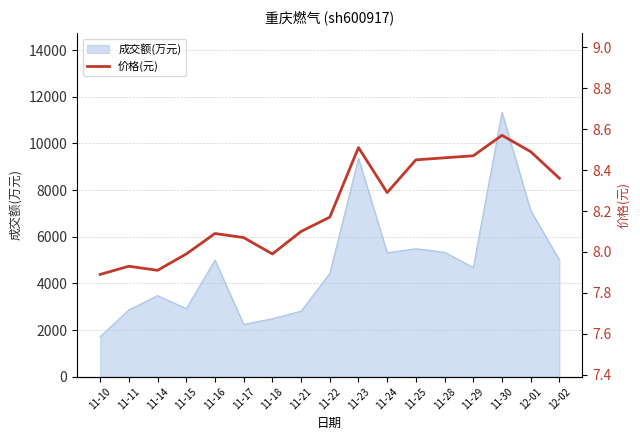

How many points are lower than both their immediate neighbors (excluding endpoints)?

3